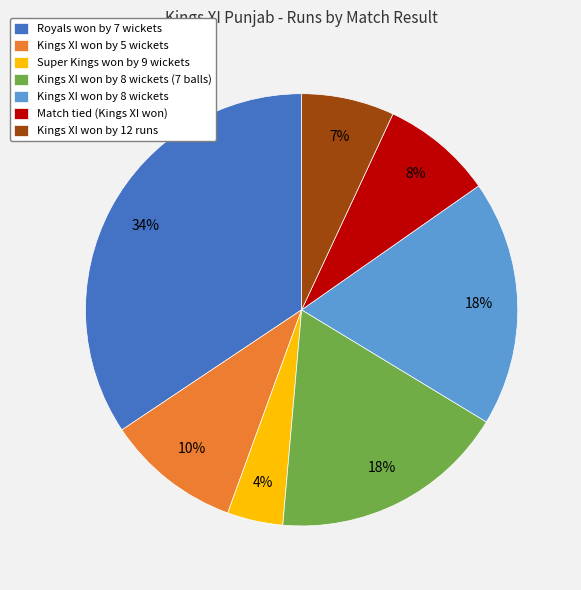

Between Kings XI won by 5 wickets and Kings XI won by 8 wickets (7 balls), which is larger?

Kings XI won by 8 wickets (7 balls)